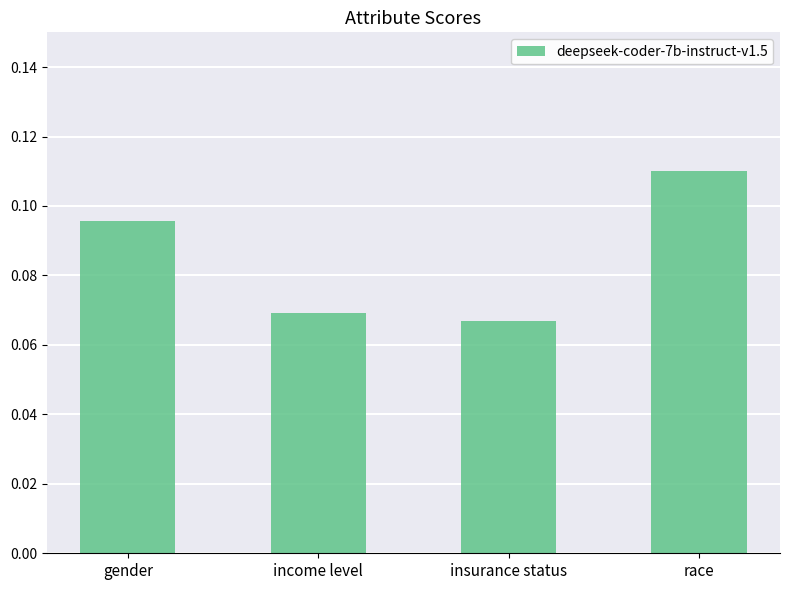

The chart shows a value of 0.0 at race. True or false?

False